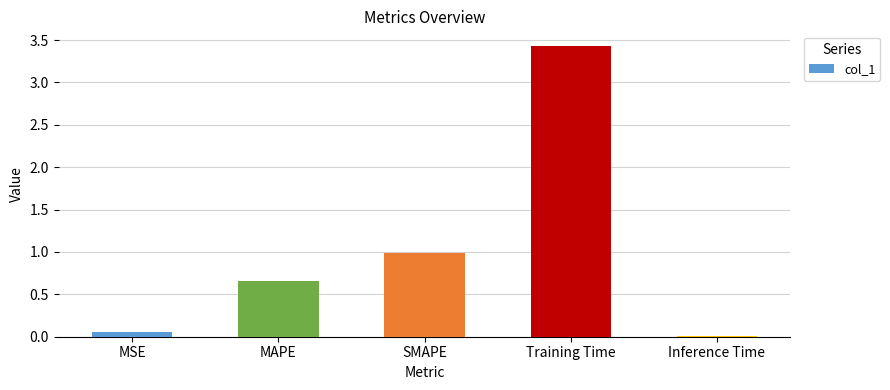

The value at SMAPE is 1.0. True or false?

True